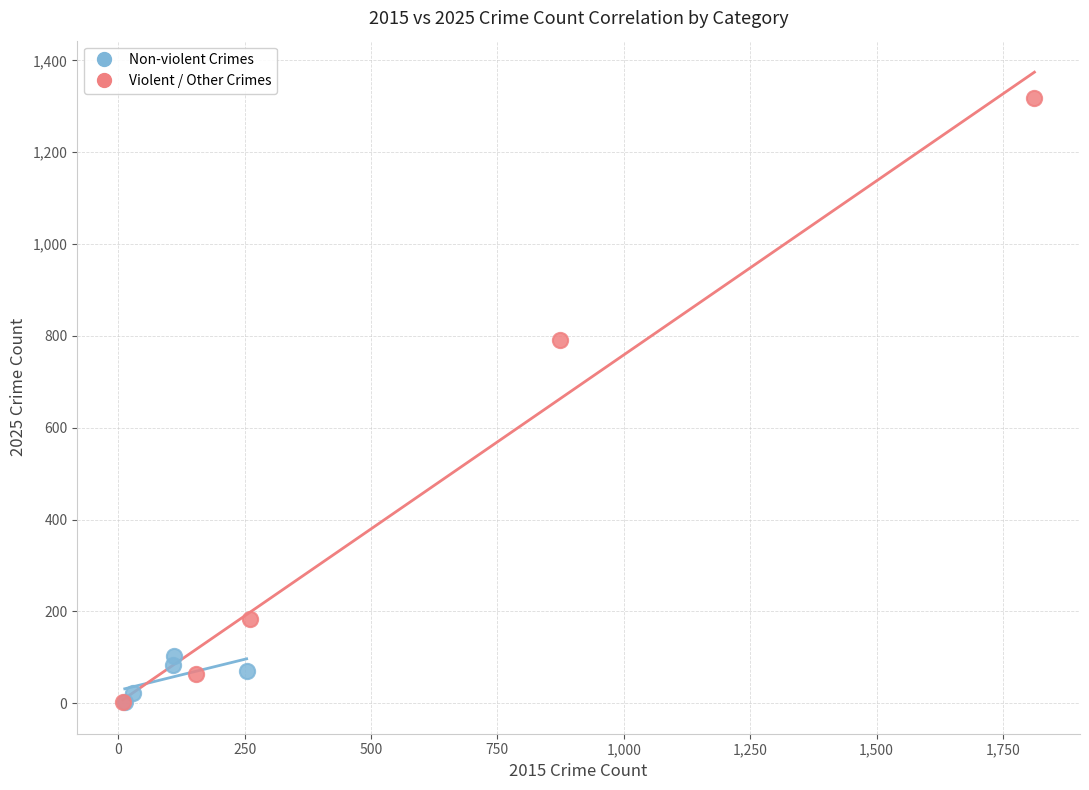

Which series contains the highest Y value?

Violent / Other Crimes